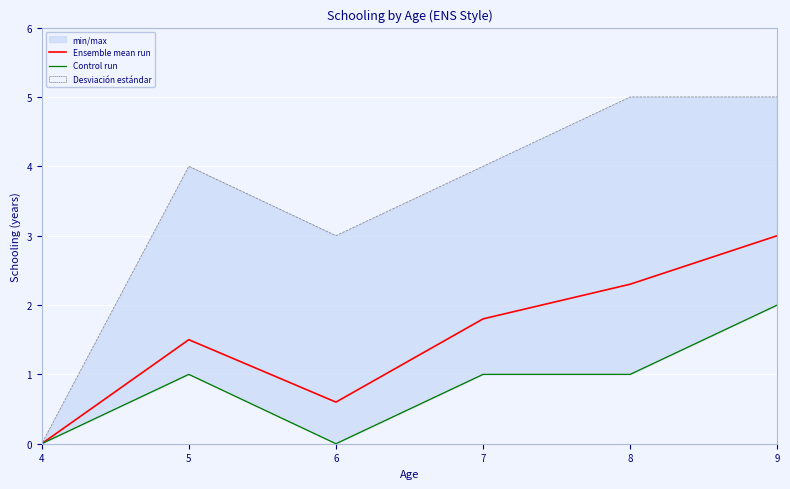

Reading right to left, what are all the values shown in this chart?

Ensemble mean run: 9=3.0	8=2.3	7=1.8	6=0.6	5=1.5	4=0.0
Control run: 9=2.0	8=1.0	7=1.0	6=0.0	5=1.0	4=0.0